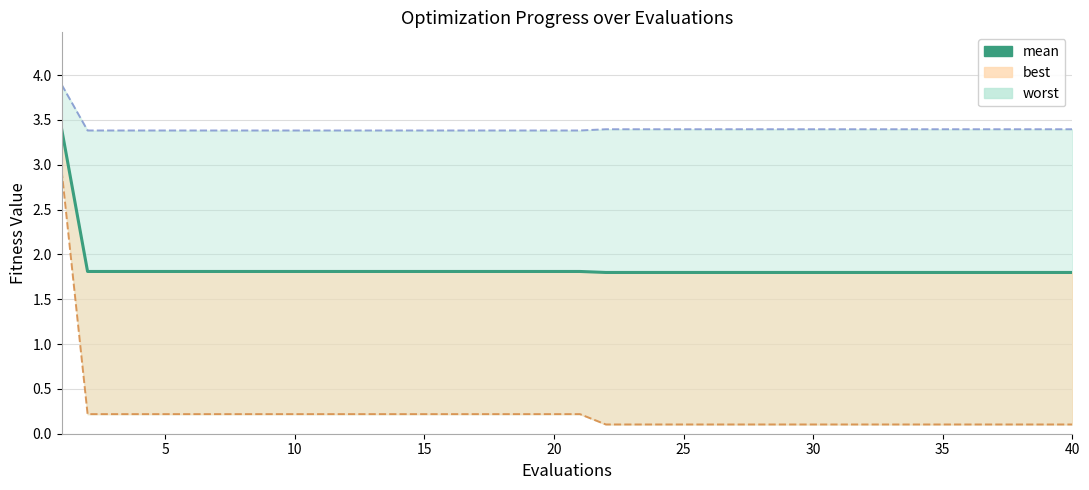

Is it true that the value at 25 is 3.1?

False